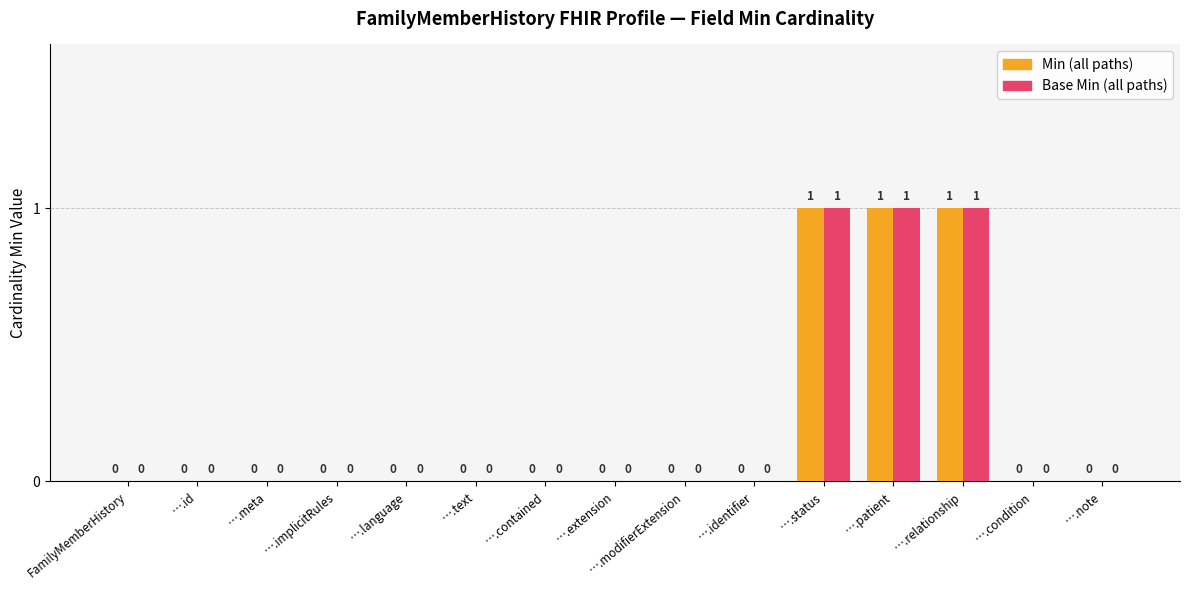

True or false: Min (all paths) has a value of 0 at ….contained.

True